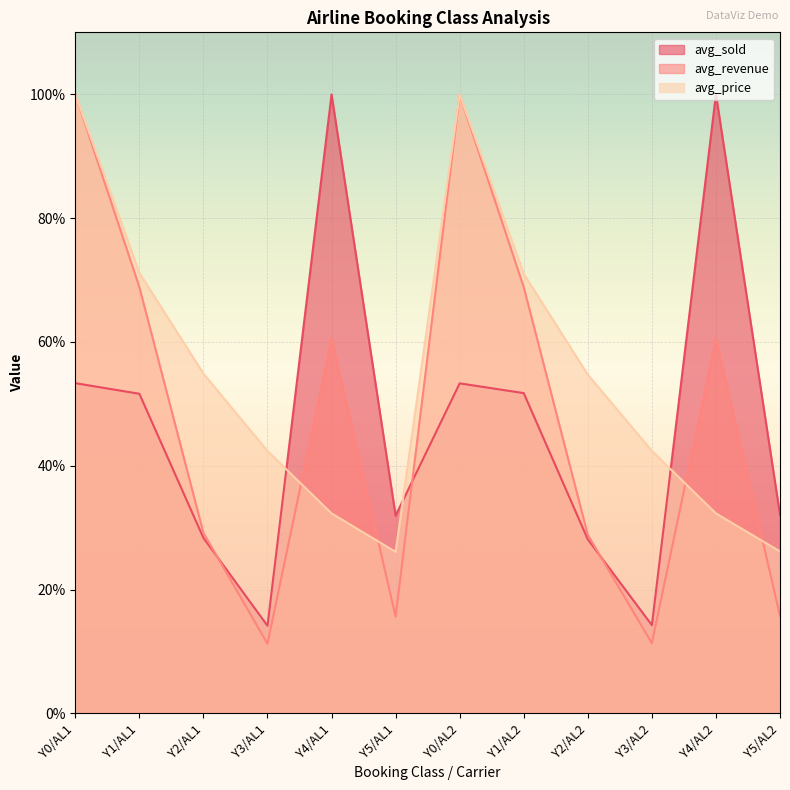

Which series changed the most between Y0/AL1 and Y4/AL2?

avg_price